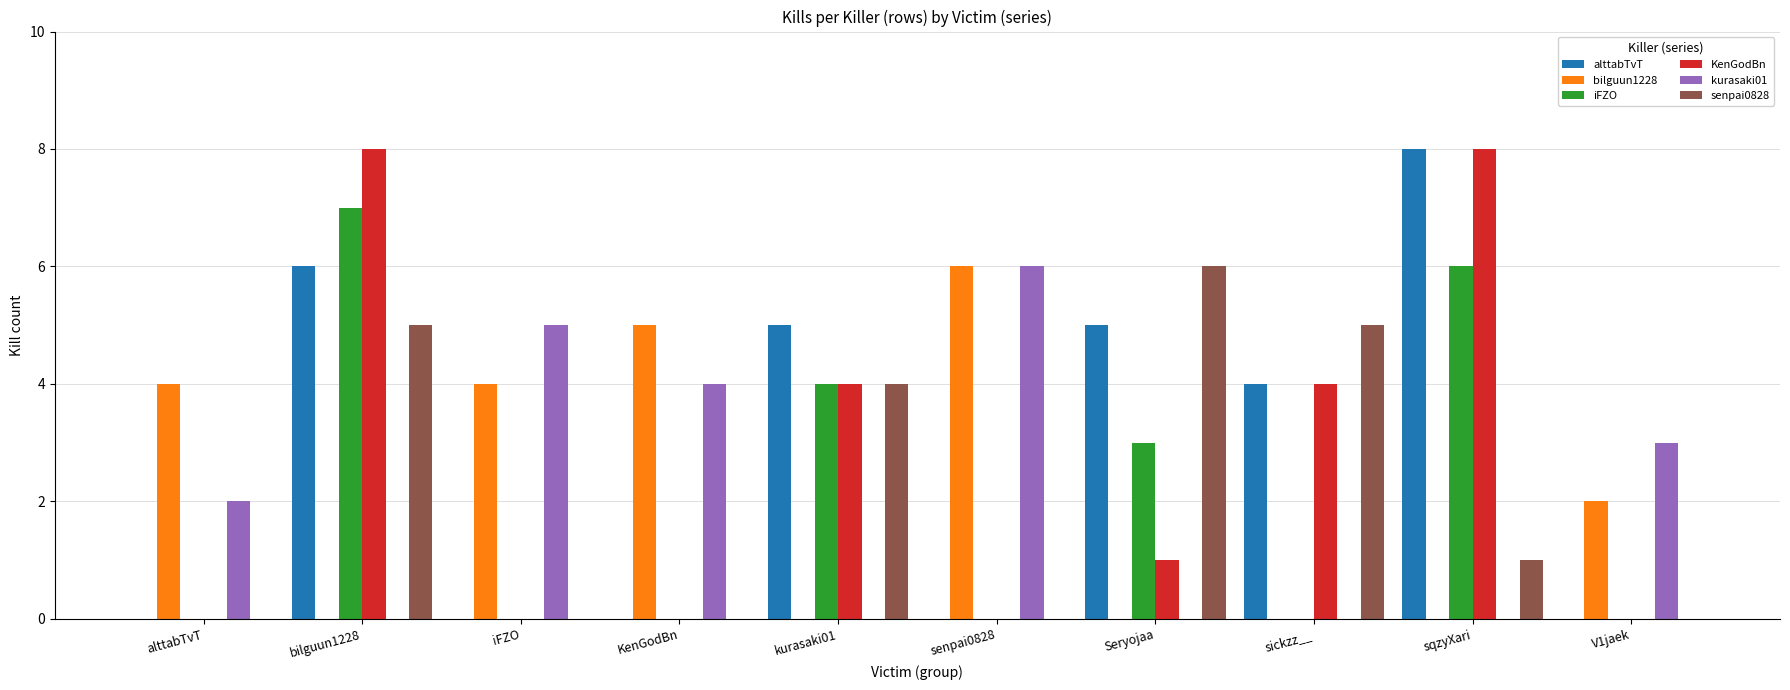

At which label does iFZO reach its peak?

bilguun1228